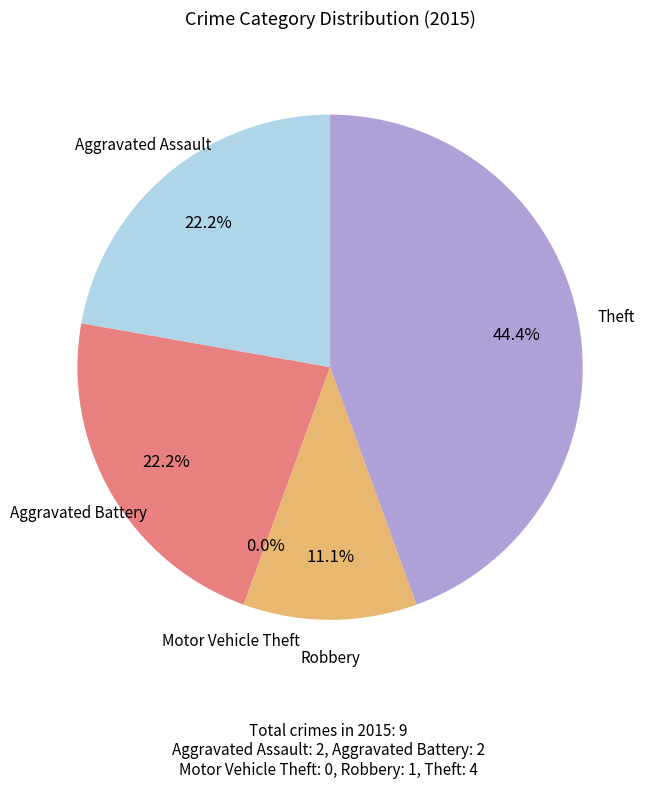

Which slice is the smallest?

Motor Vehicle Theft